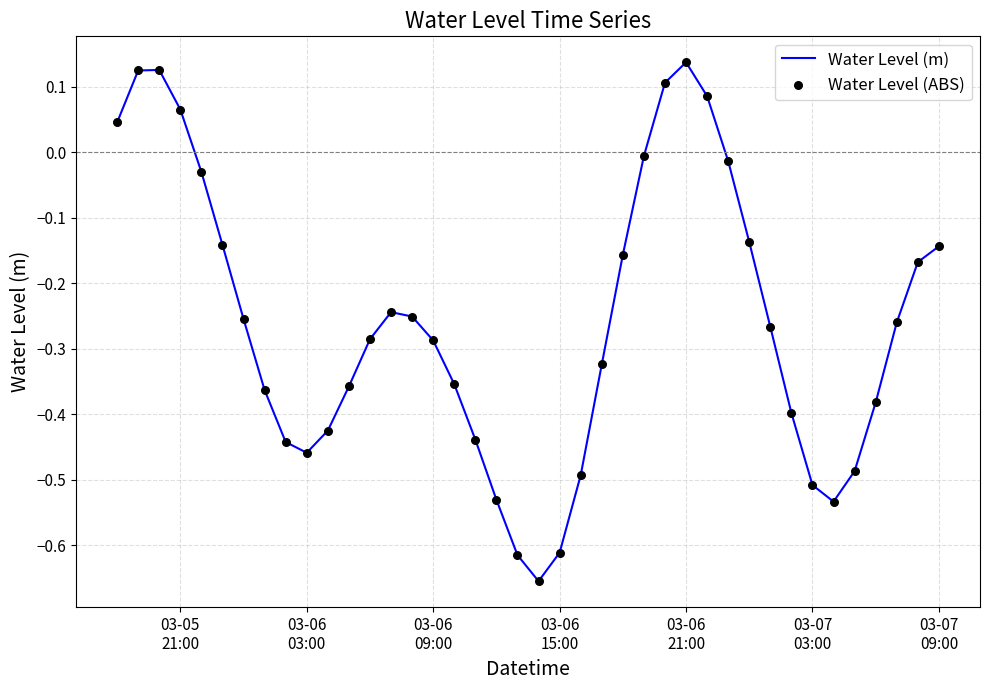

What is the difference between the maximum and minimum values?

0.8